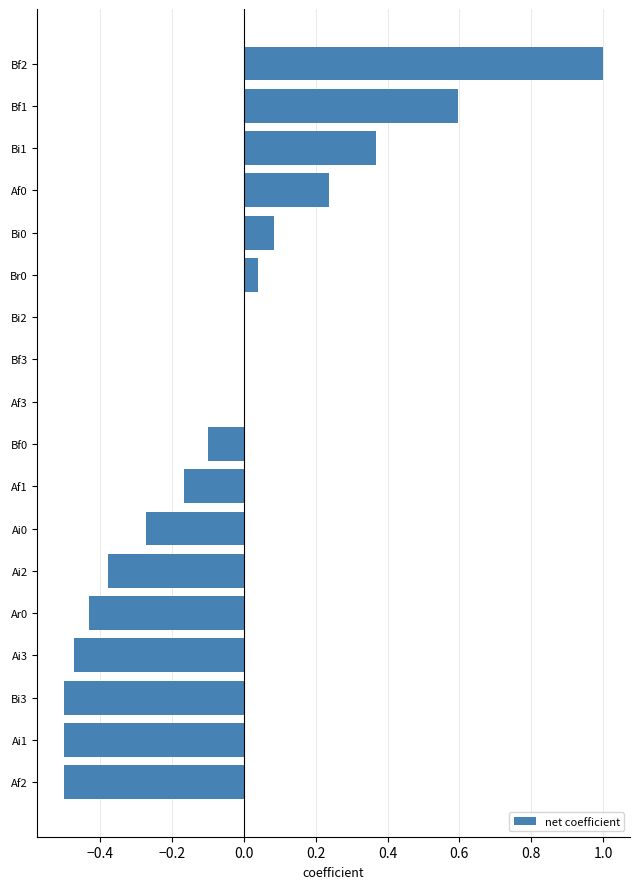

What is the sum of all values?

-1.0